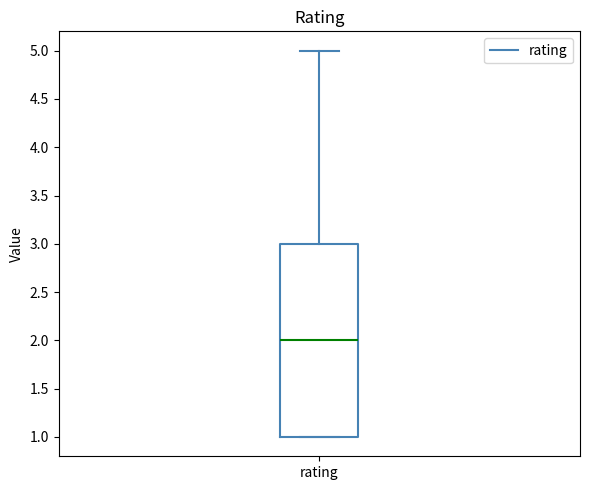

Transcribe this box plot: give where the median line is, the range the box spans, and where the two whiskers end, as read against the y-axis. The values are not printed on the chart, so give them approximately, as read against the axis.

median 2, box 1 to 3, whiskers 1 to 5